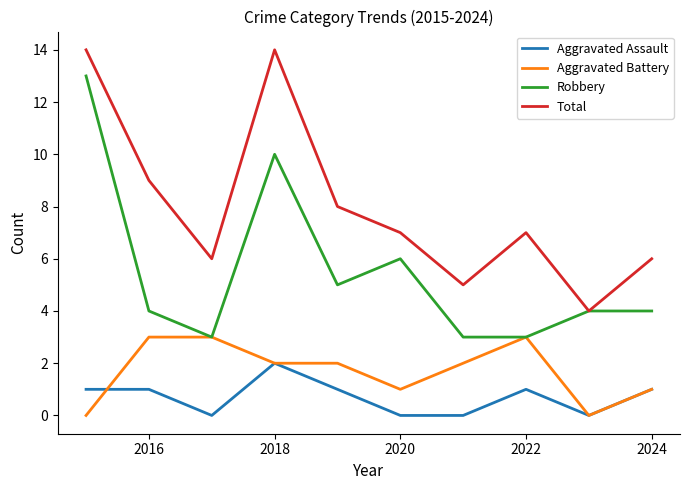

Which series has the largest total across all categories?

Total